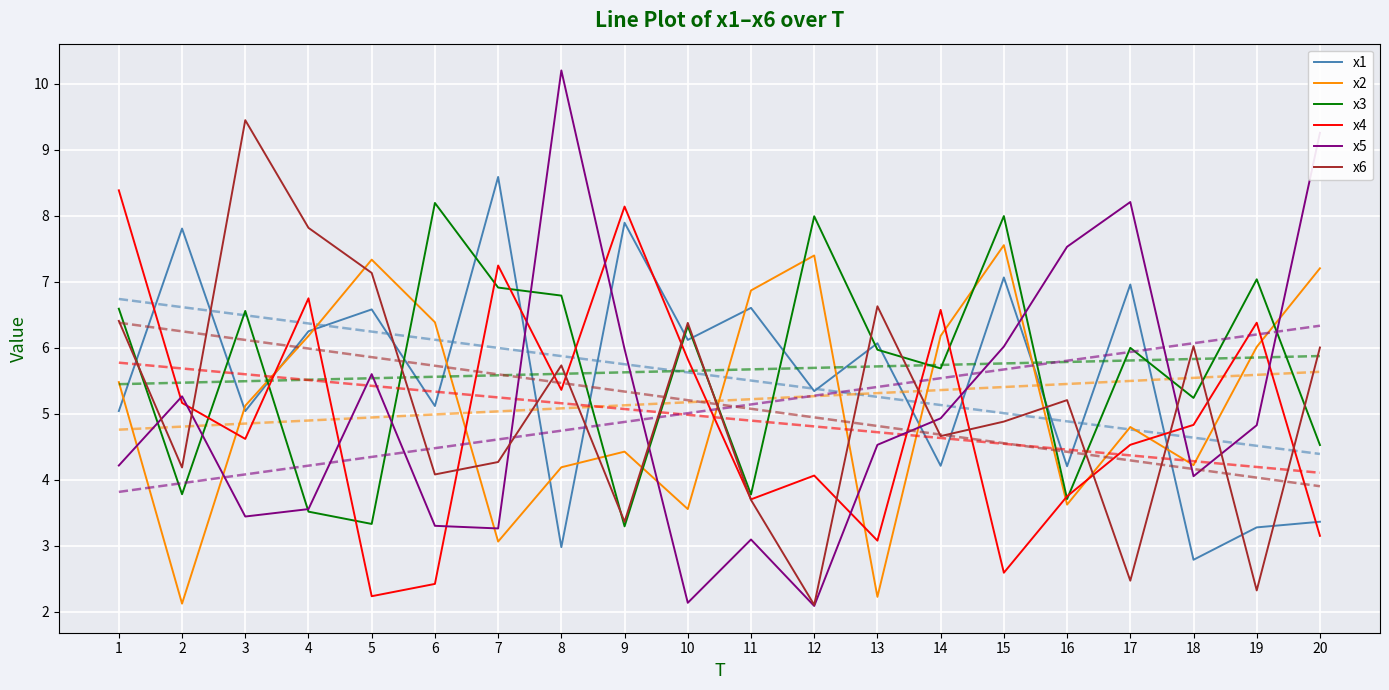

At which category does x4 reach its first local valley?

3